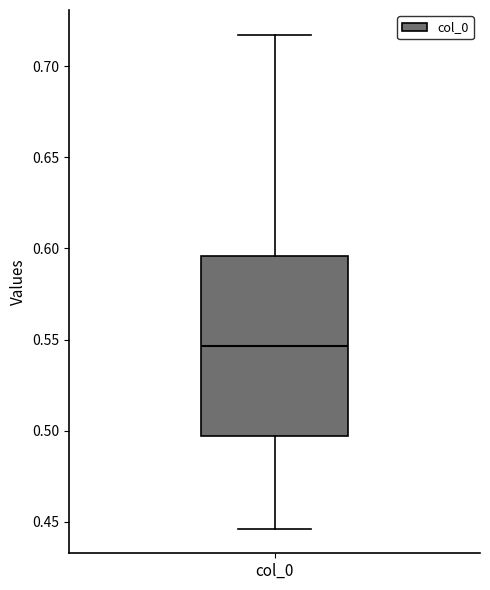

Transcribe this box plot: give where the median line is, the range the box spans, and where the two whiskers end, as read against the y-axis. The values are not printed on the chart, so give them approximately, as read against the axis.

median 0.545, box 0.495 to 0.595, whiskers 0.445 to 0.715